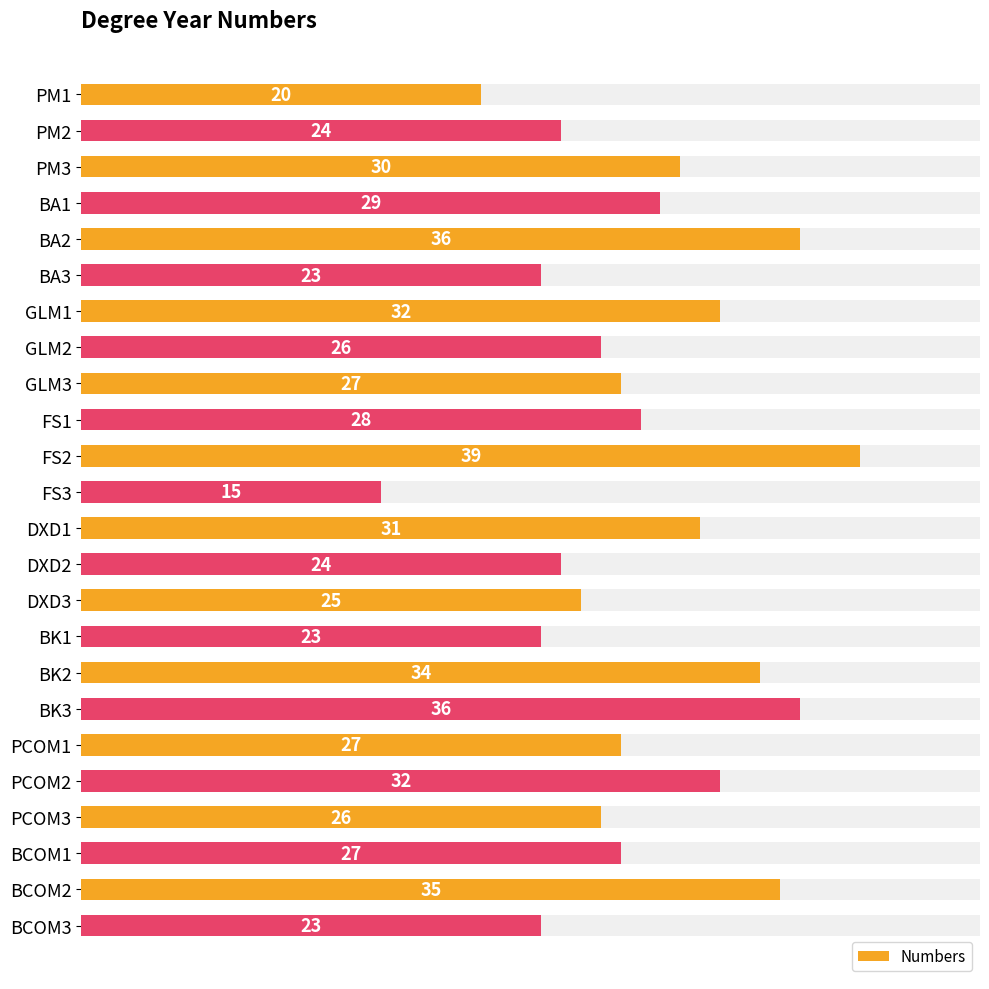

What is the greatest value displayed?

39